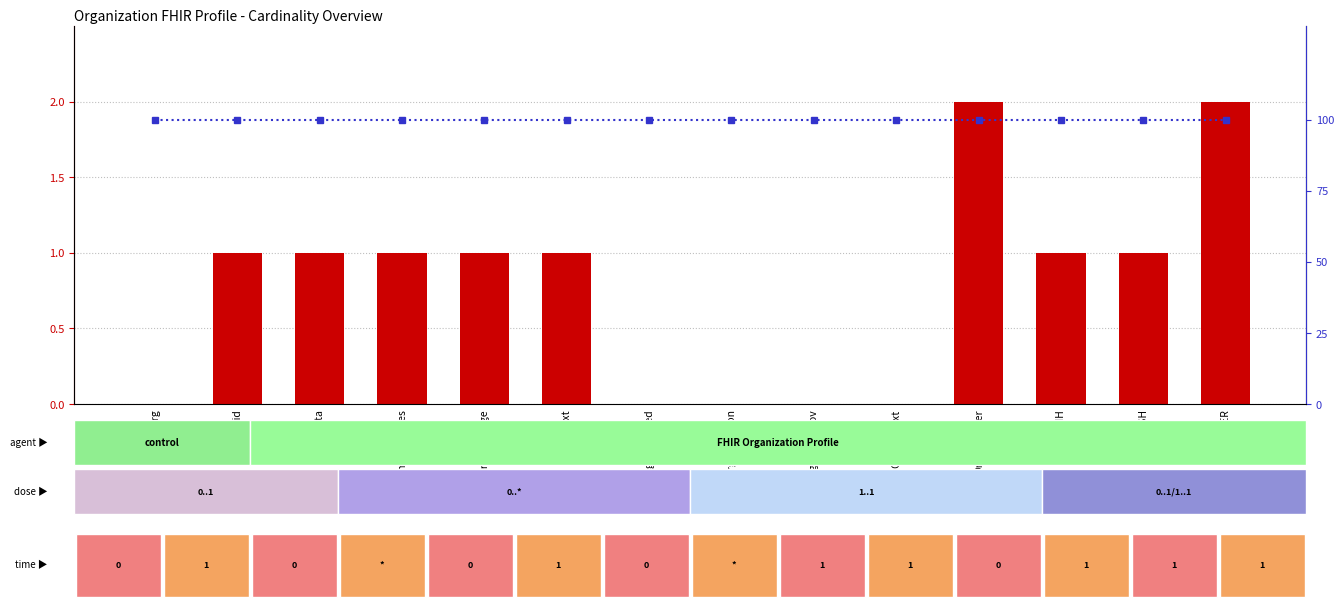

How many data points in count are less than 1?

5